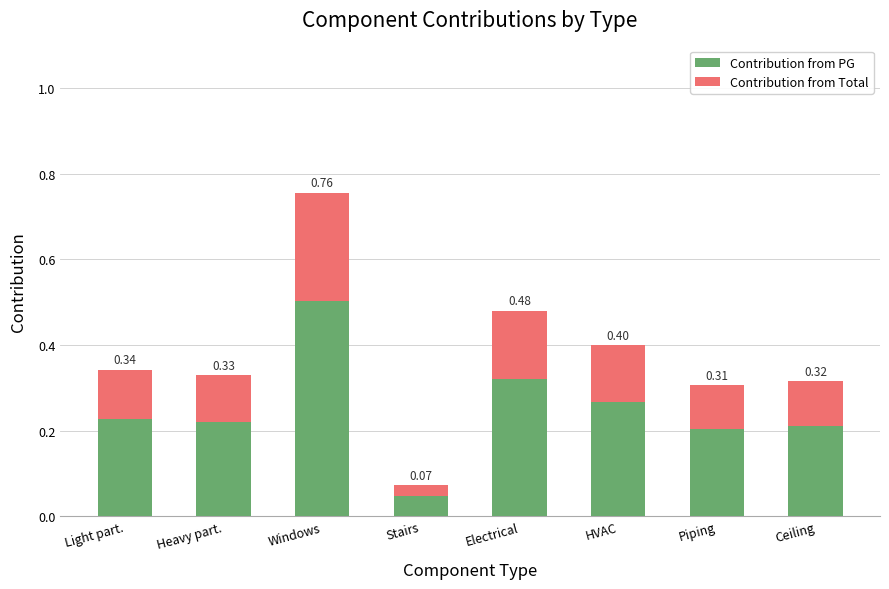

At which label is Contribution from PG closest to 0?

Stairs